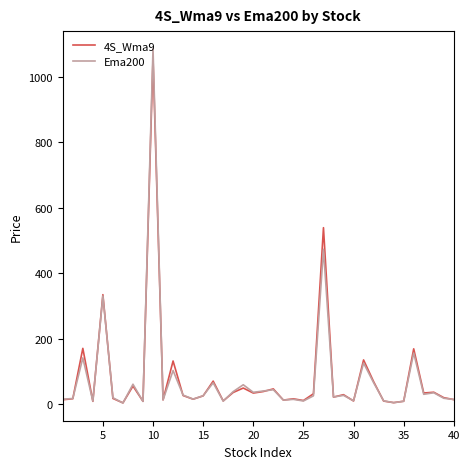

Which series has the widest spread of values?

Ema200